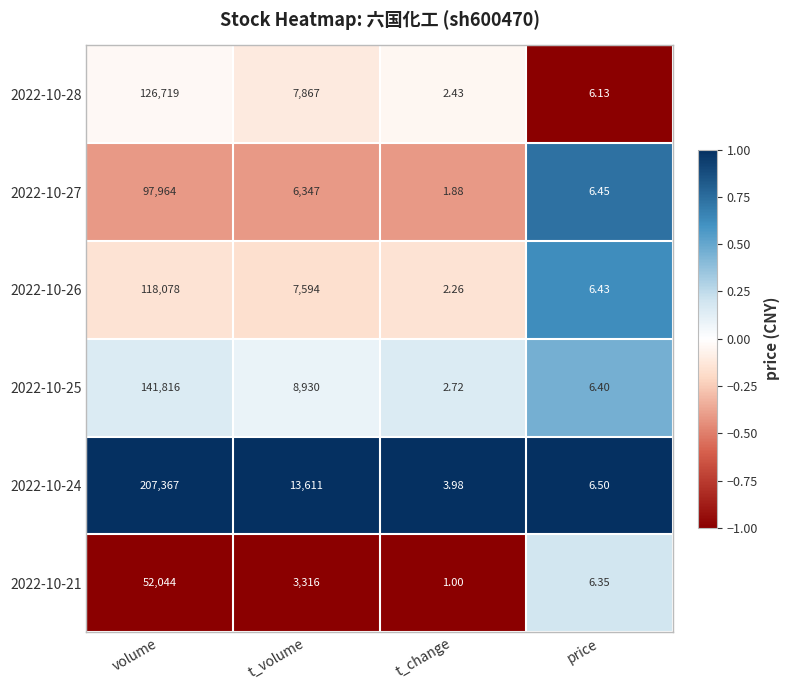

Which category has the lowest value in the 2022-10-25 series?

t_change